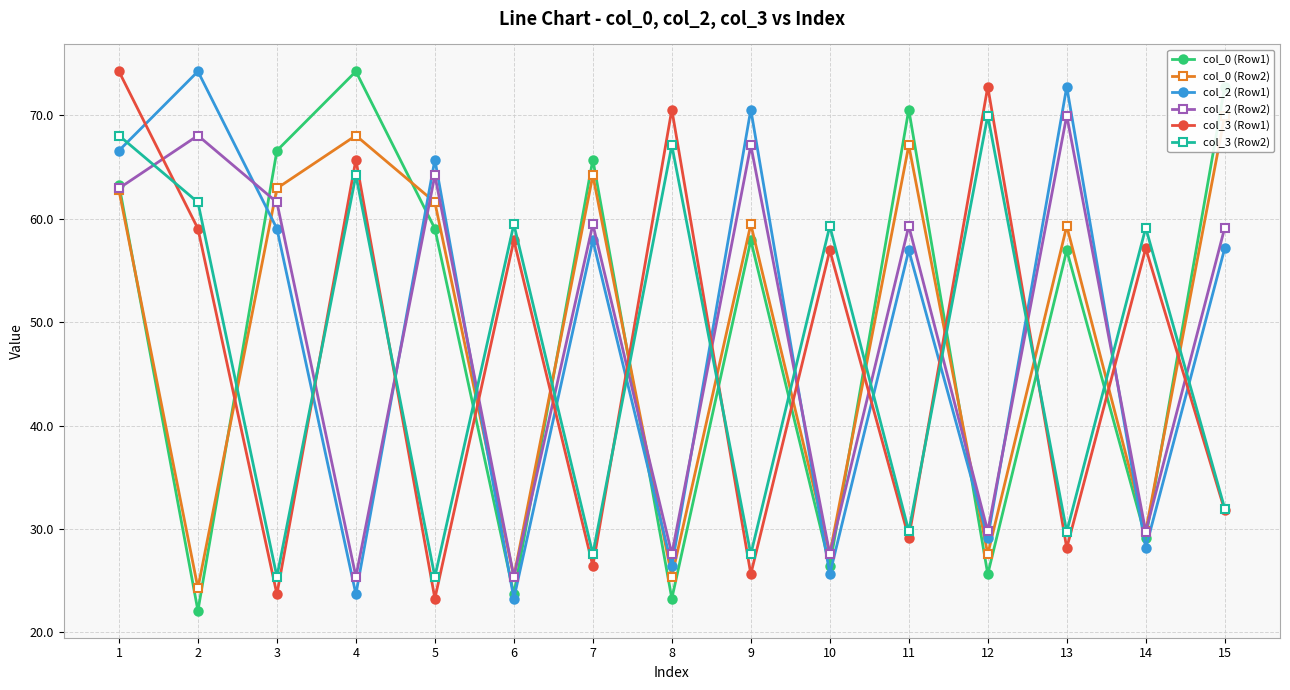

At which category does col_2 (Row1) reach its first local peak?

2